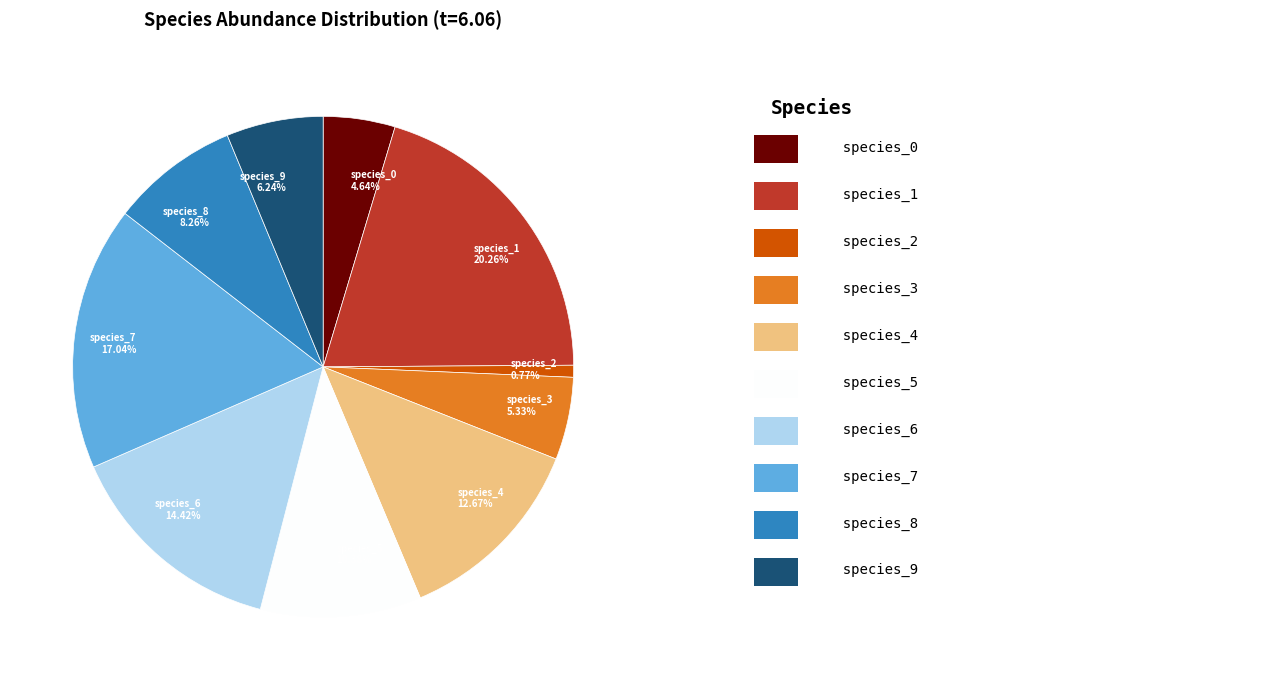

To the nearest percent, what portion does species_2 represent?

1%